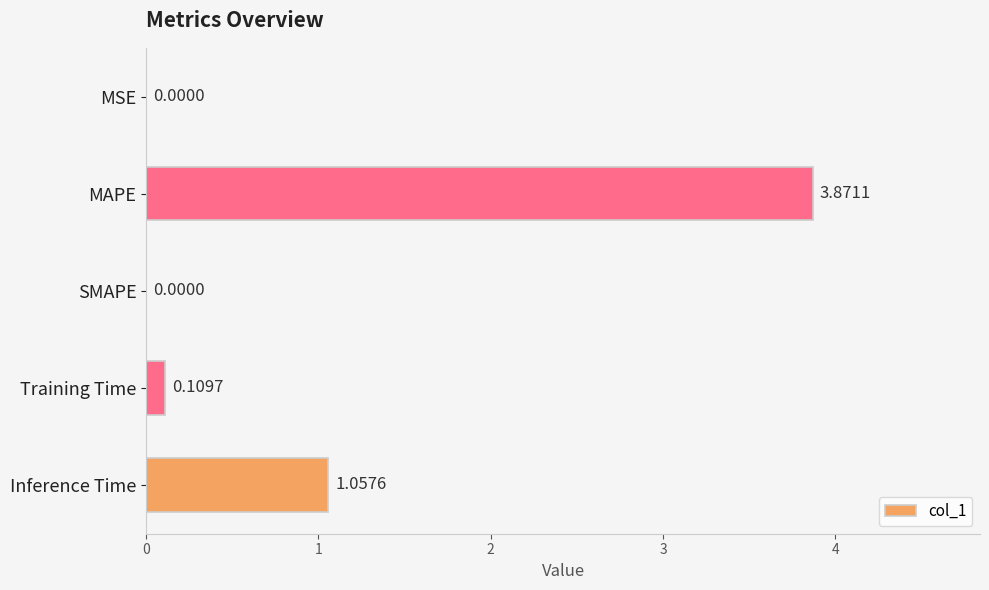

Count the number of values greater than 0.

4